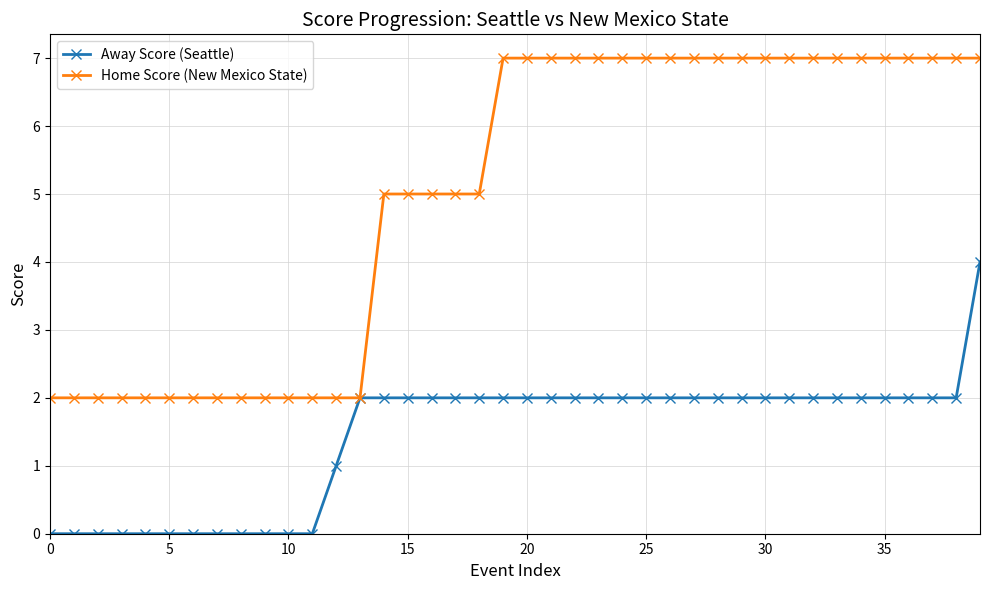

Which series has the largest total across all categories?

Home Score (New Mexico State)